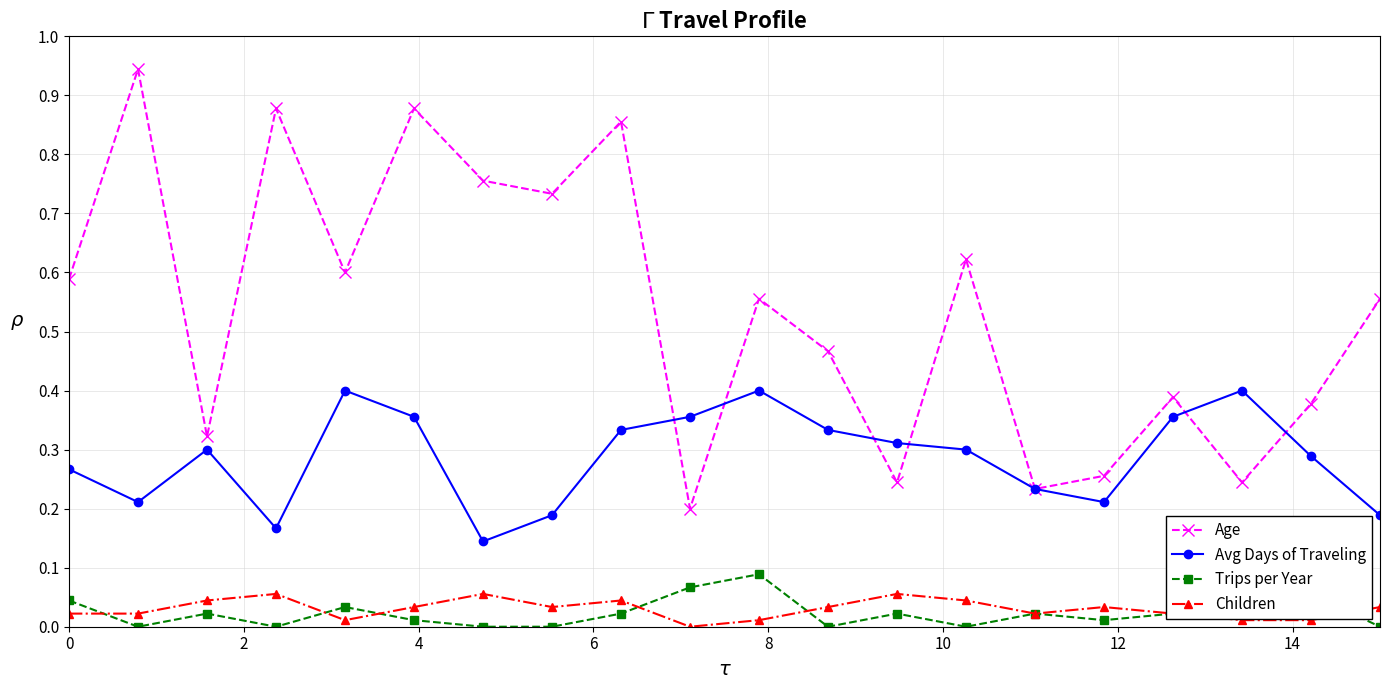

Which series has the widest spread of values?

Age